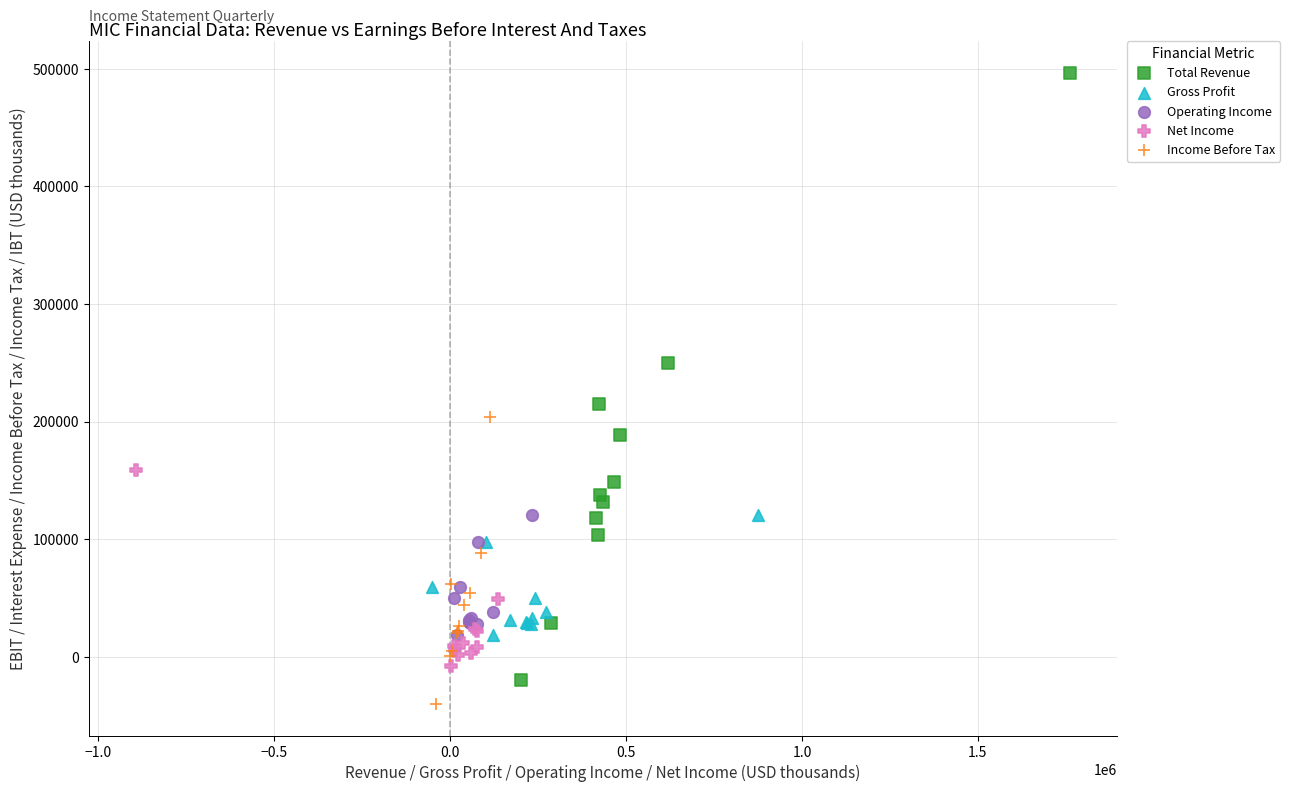

Which series has the largest Y range (max minus min)?

Total Revenue